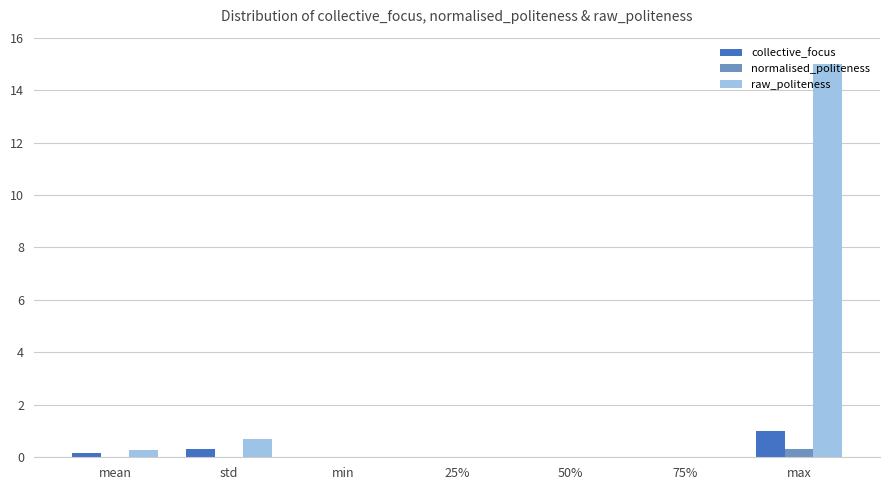

Is it true that raw_politeness equals 0.0 at 25%?

True